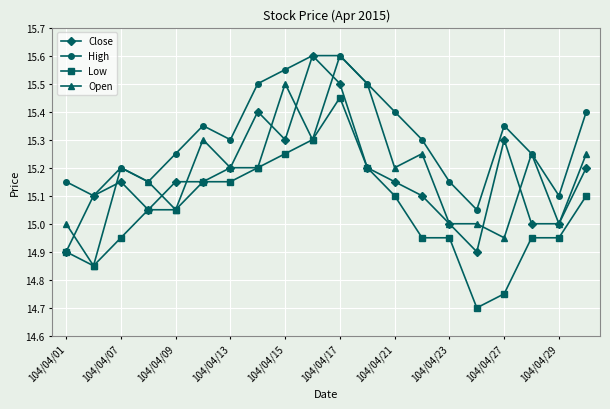

Which series has the largest total across all categories?

High